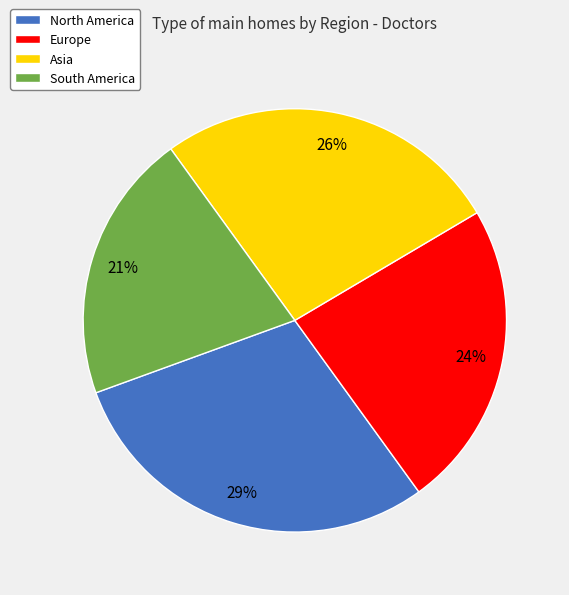

Do North America and Europe together represent more than half of the pie?

Yes